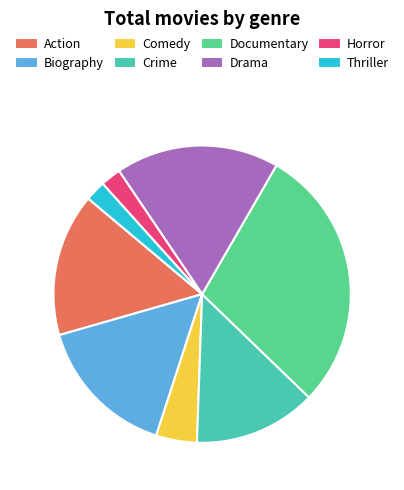

Is the sum of Biography and Documentary greater than half?

No